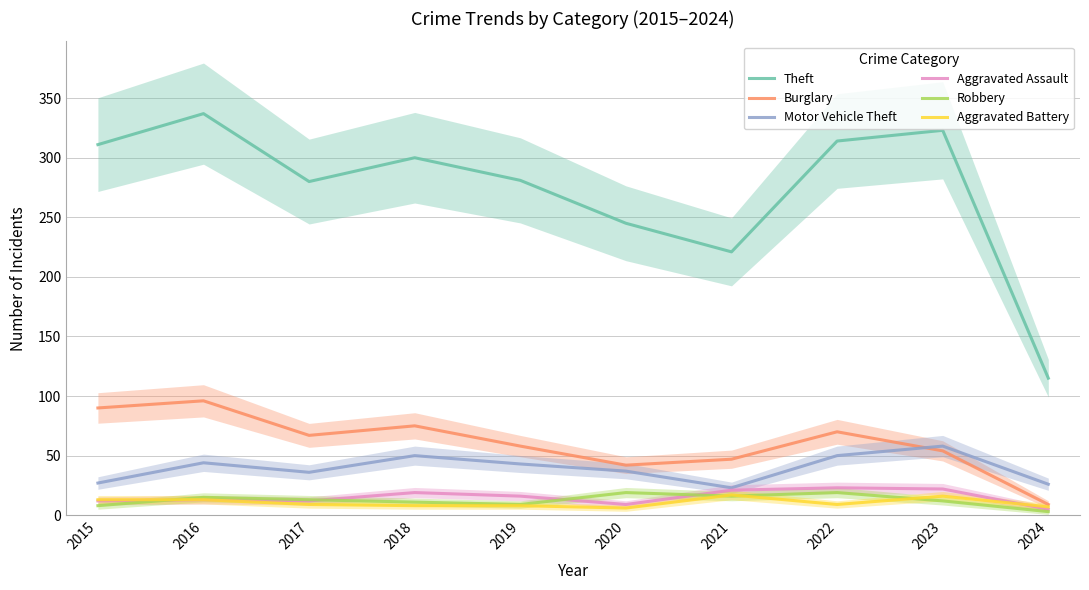

What is the approximate value of Robbery at 2020?

19